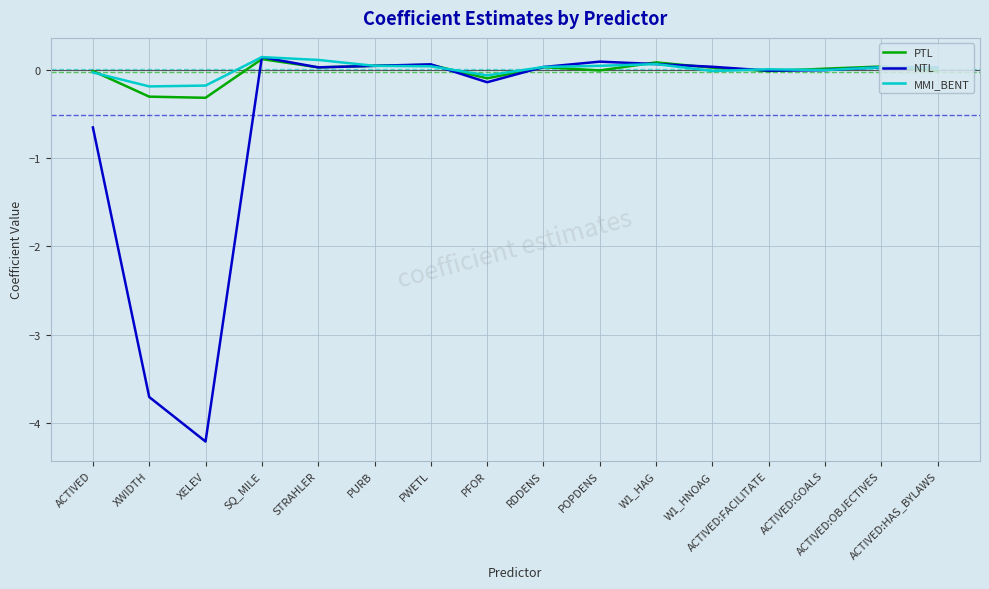

What is the difference between the maximum and minimum values in the PTL series?

0.4